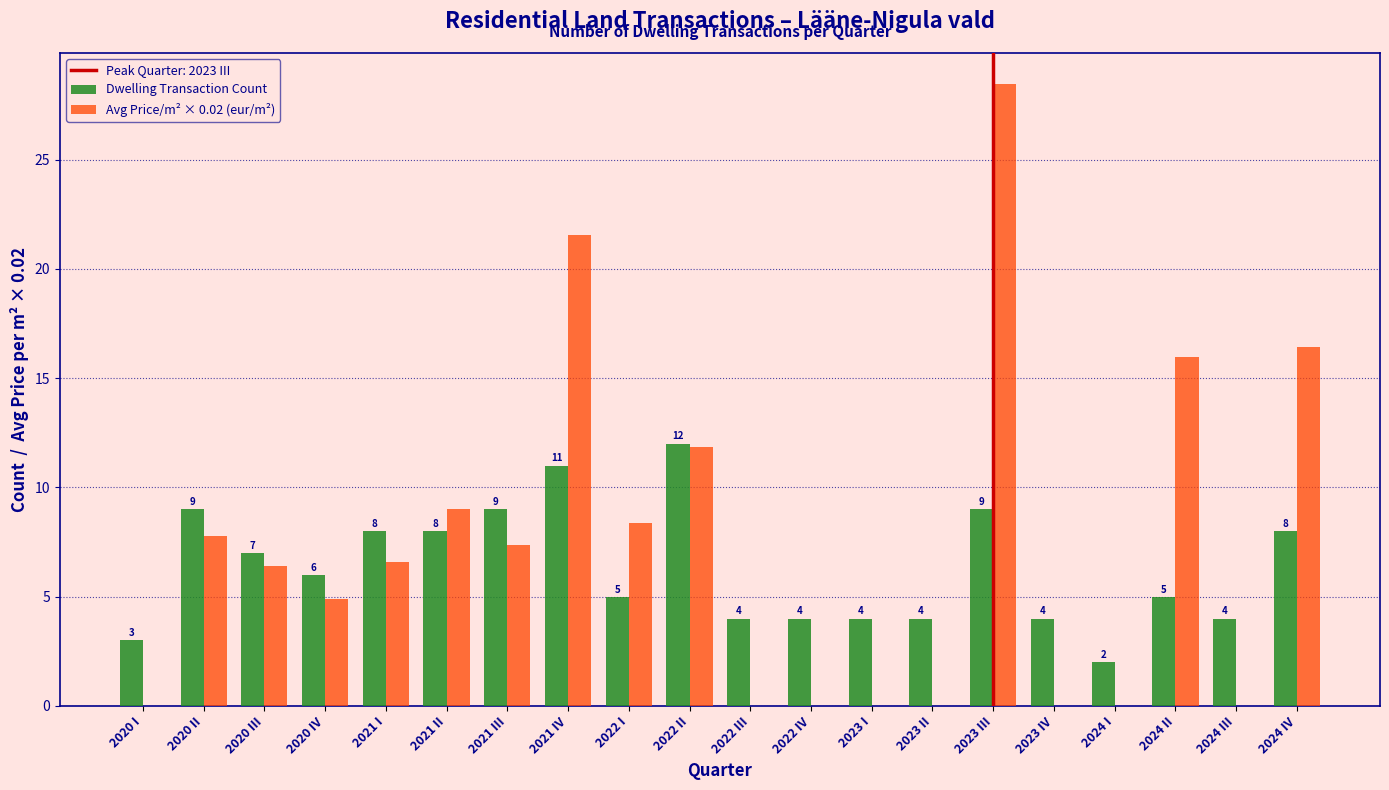

Between 2021 III and 2023 IV, which series saw the biggest shift?

Avg Price/m² × 0.02 (eur/m²)